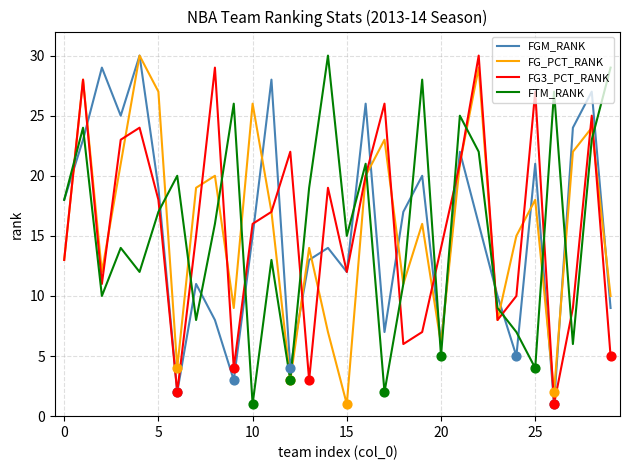

At how many categories does at least one series exceed 2?

30